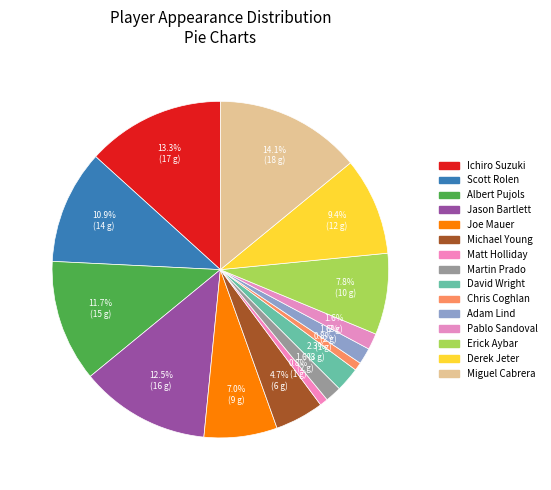

What is the largest slice in the pie chart?

Miguel Cabrera